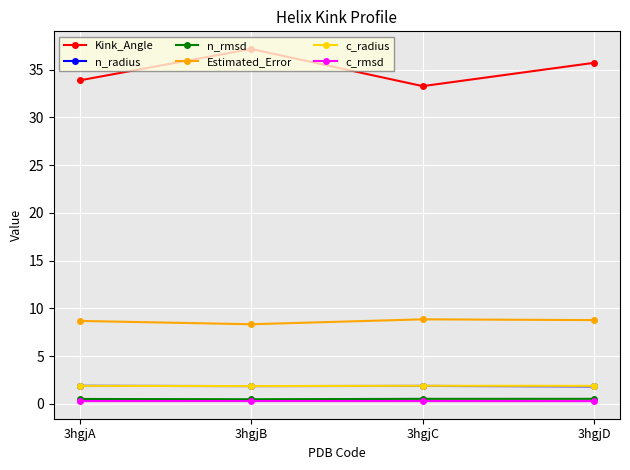

True or false: Kink_Angle and n_rmsd cross at least once.

False